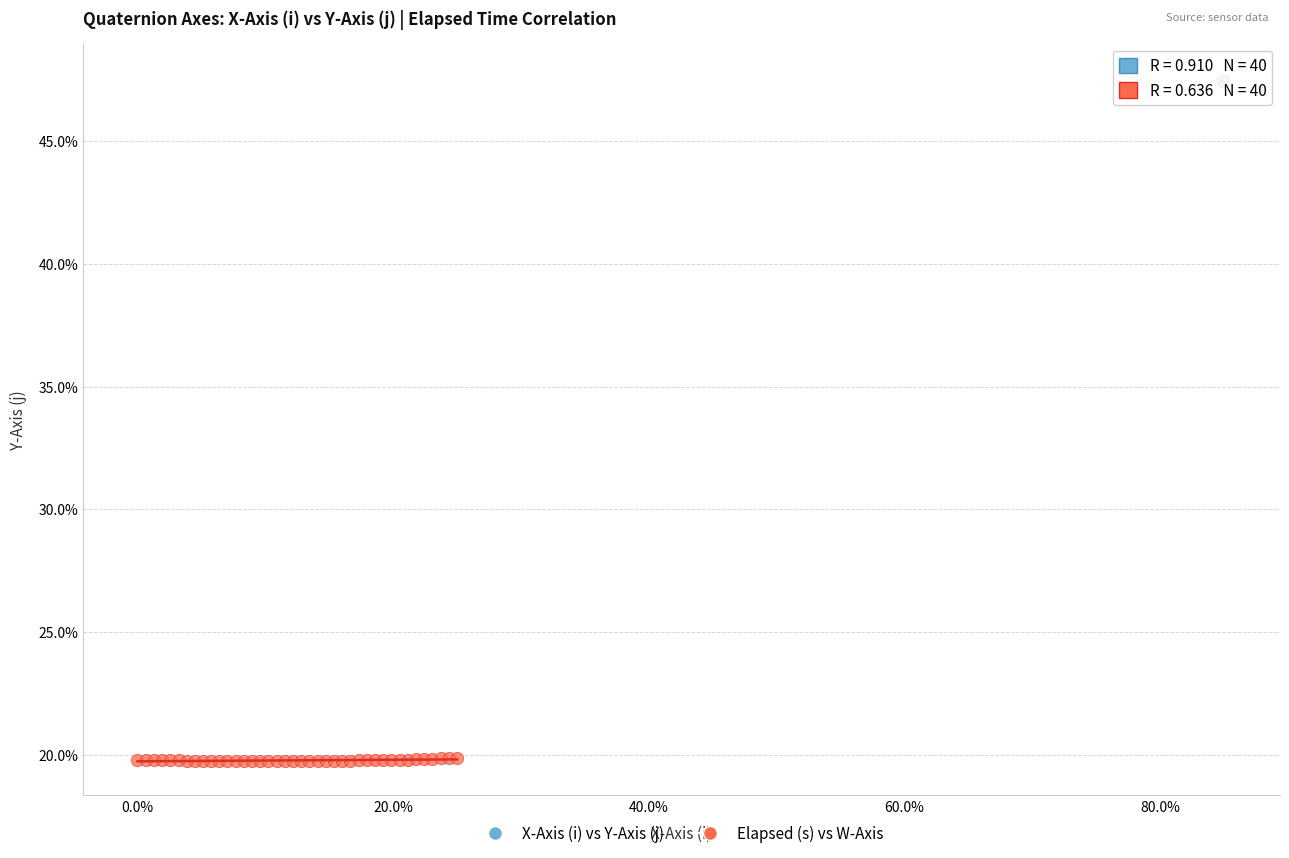

Which series contains the lowest Y value?

Elapsed (s) vs W-Axis